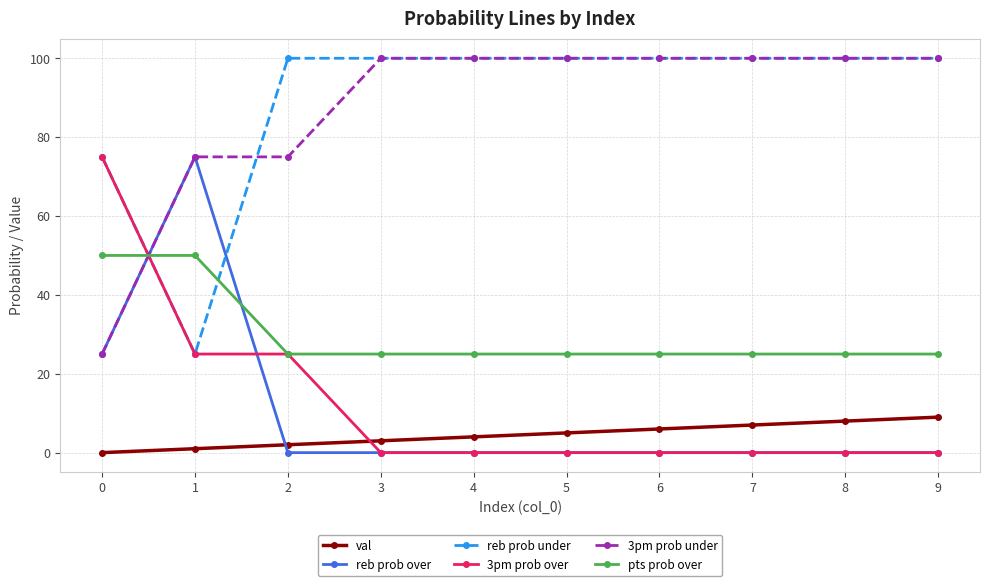

What is the spread (max minus min) of values at 2?

100